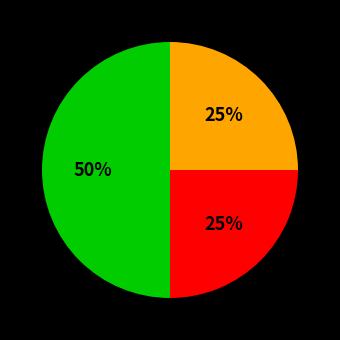

To the nearest percent, what is the average slice percentage?

33%